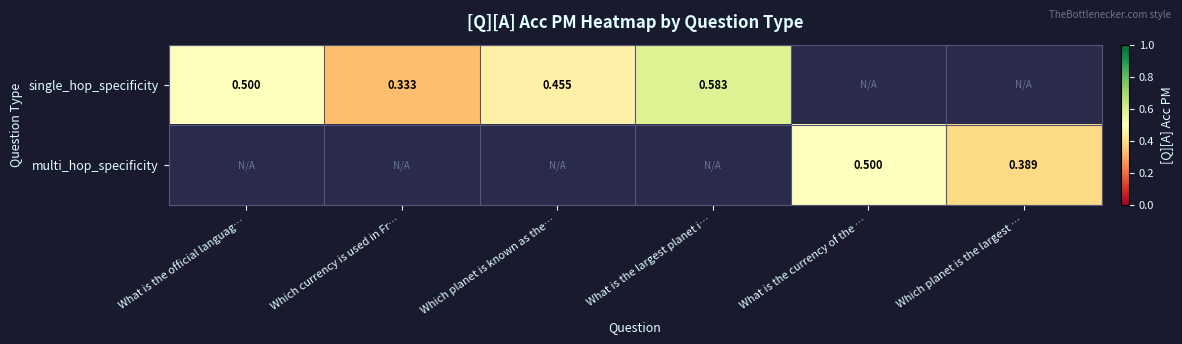

Where is single_hop_specificity nearest to the value 0?

Which currency is used in Fr…